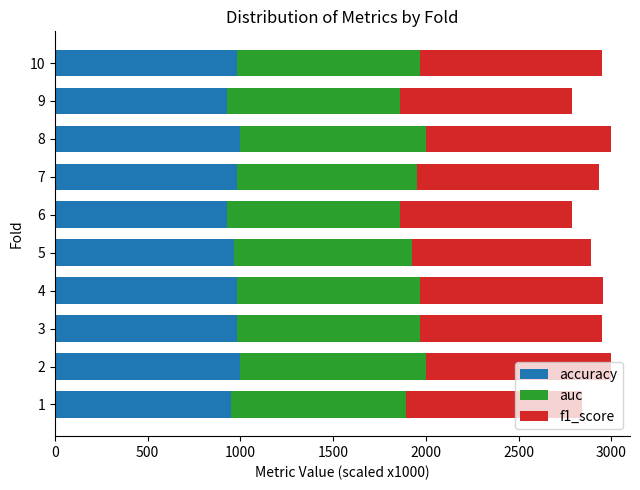

The value of accuracy at 6 is 1417.7. True or false?

False